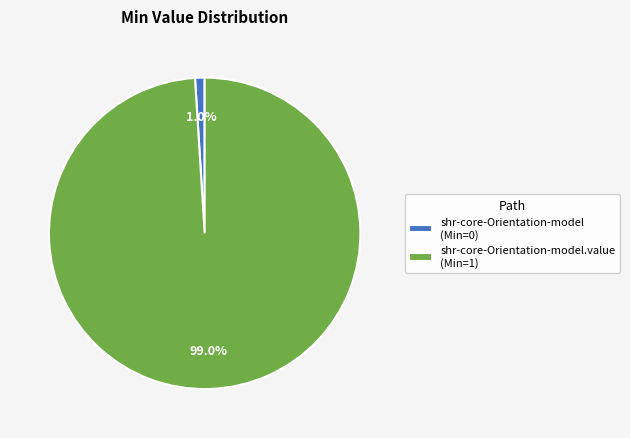

How much of the chart is everything except shr-core-Orientation-model.value (Min=1)?

1.0%